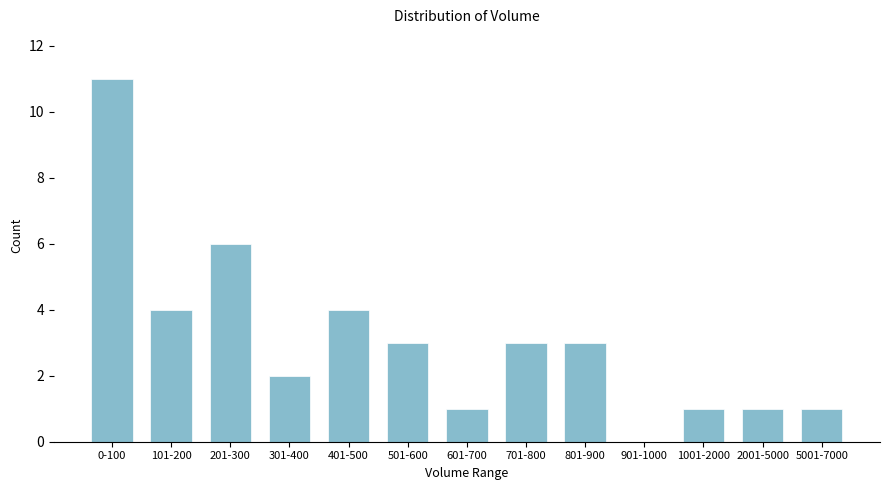

Reading right to left, what are all the values shown in this chart?

5001-7000=1	2001-5000=1	1001-2000=1	901-1000=0	801-900=3	701-800=3	601-700=1	501-600=3	401-500=4	301-400=2	201-300=6	101-200=4	0-100=11